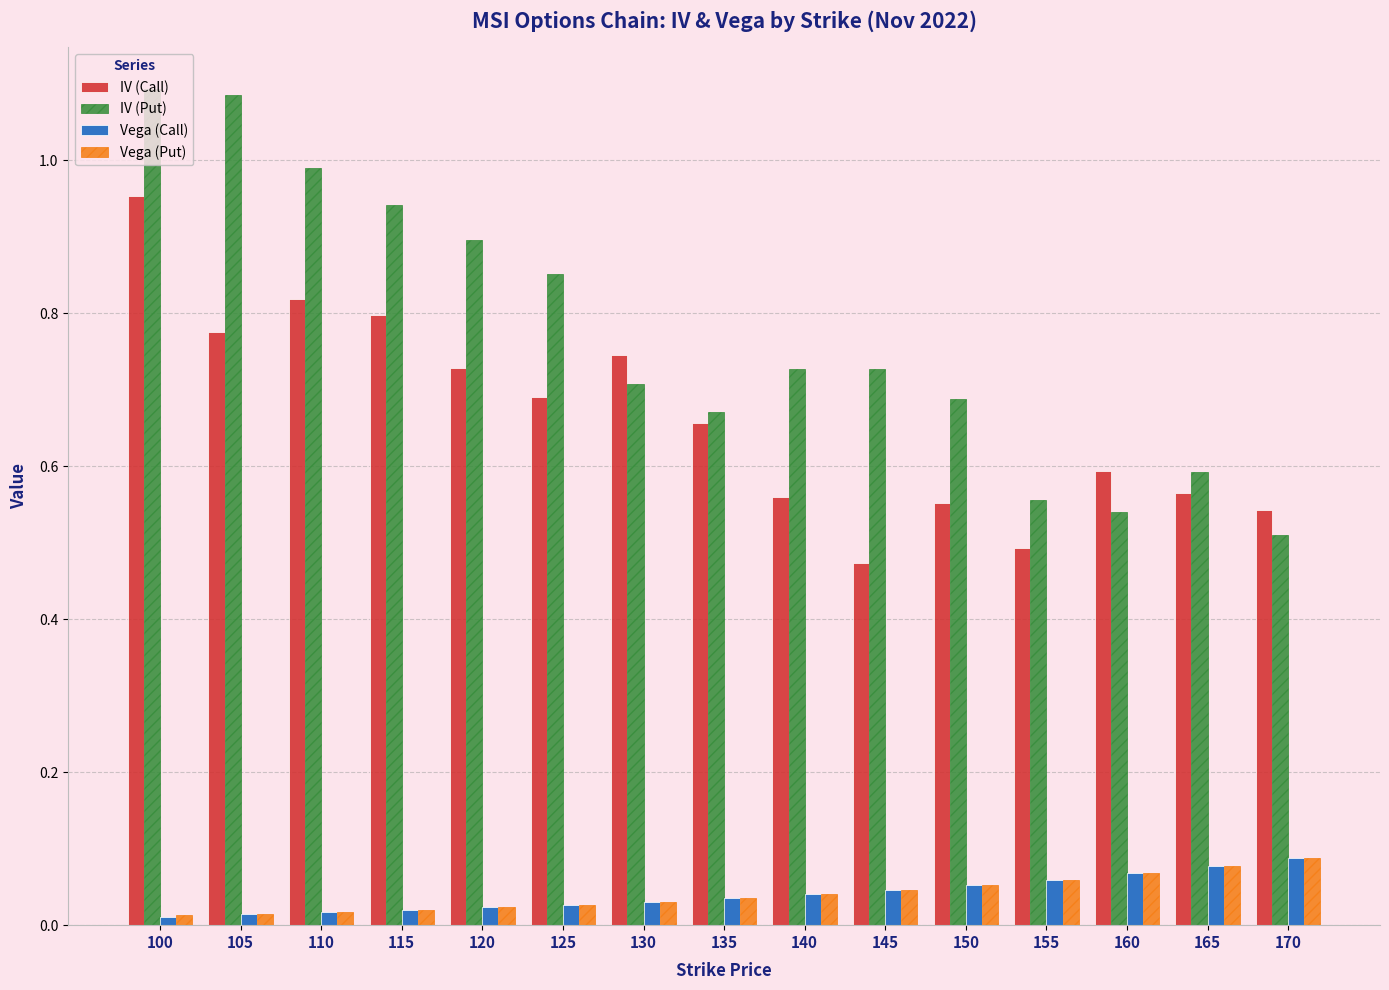

At which category is the sum across all series the highest?

100